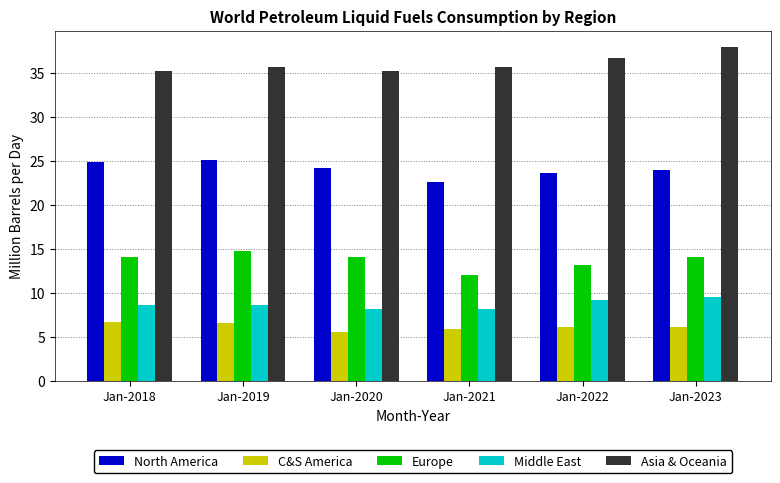

How many distinct data groups are displayed?

5